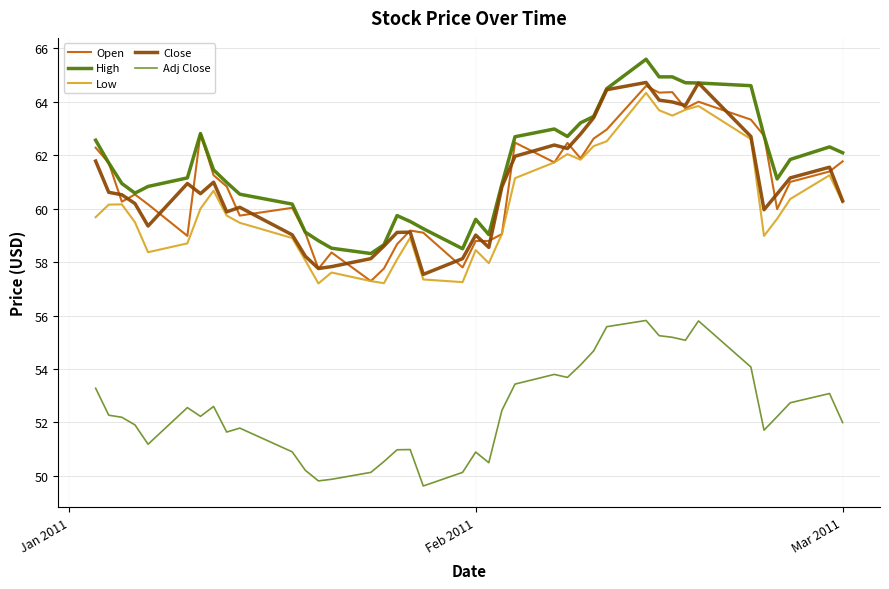

What is the greatest value displayed?

65.6